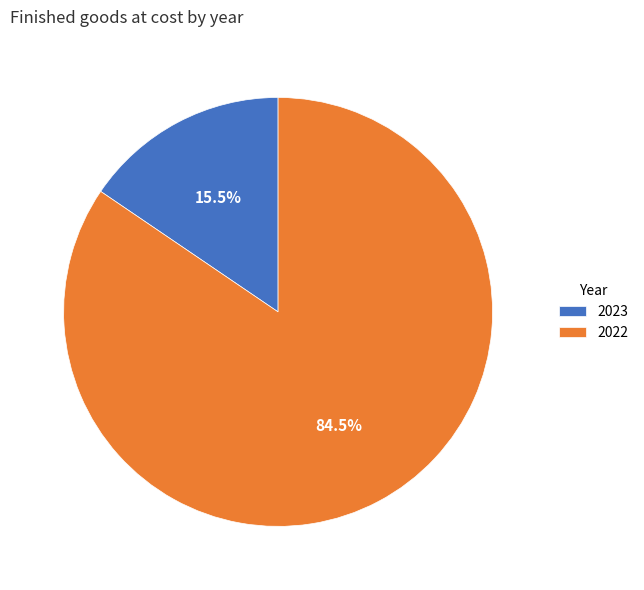

Rank the categories by value from highest to lowest.

2022, 2023